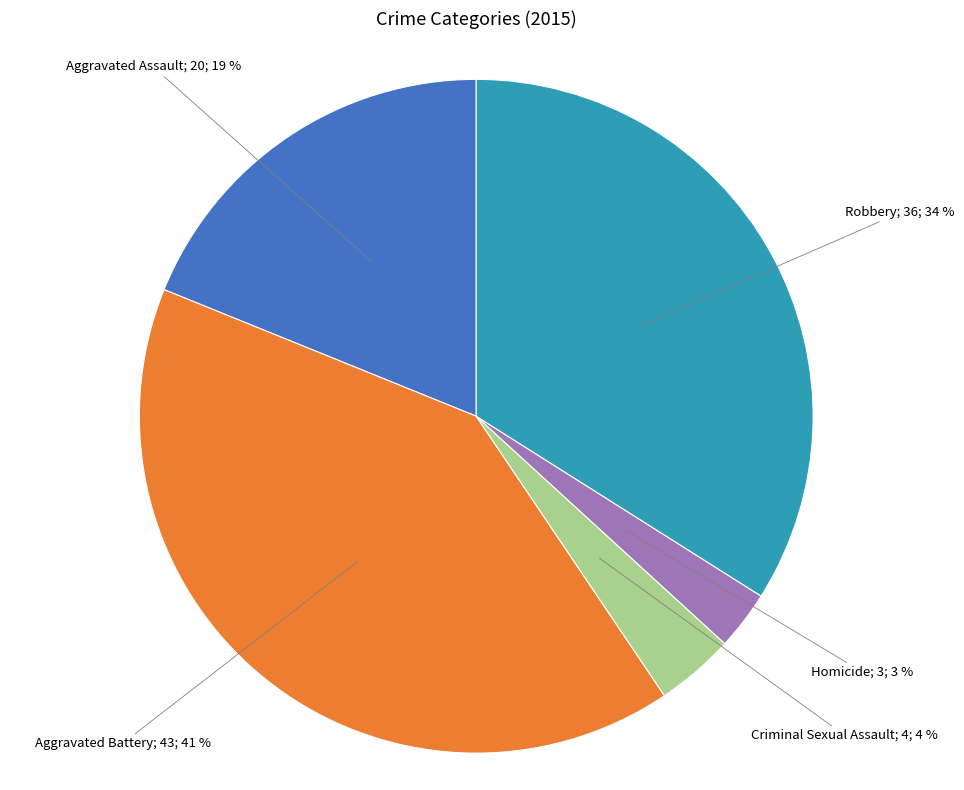

To the nearest percent, what is the difference between the largest and smallest slice percentages?

38%